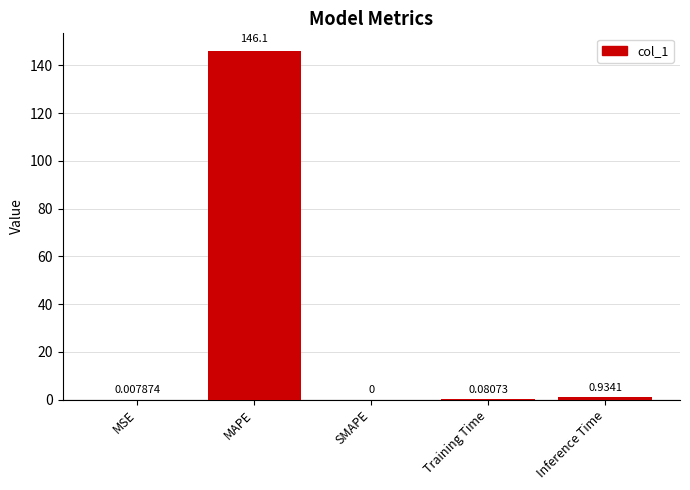

At which label is the value closest to 73?

Inference Time